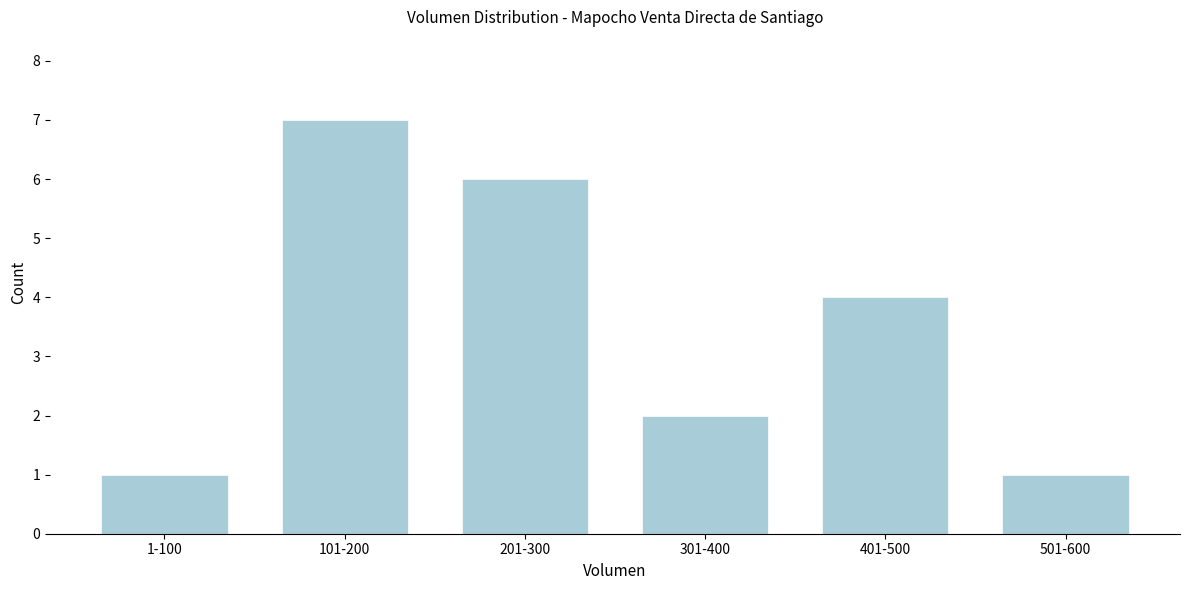

Reading left to right, what are all the values shown in this chart?

1-100=1	101-200=7	201-300=6	301-400=2	401-500=4	501-600=1